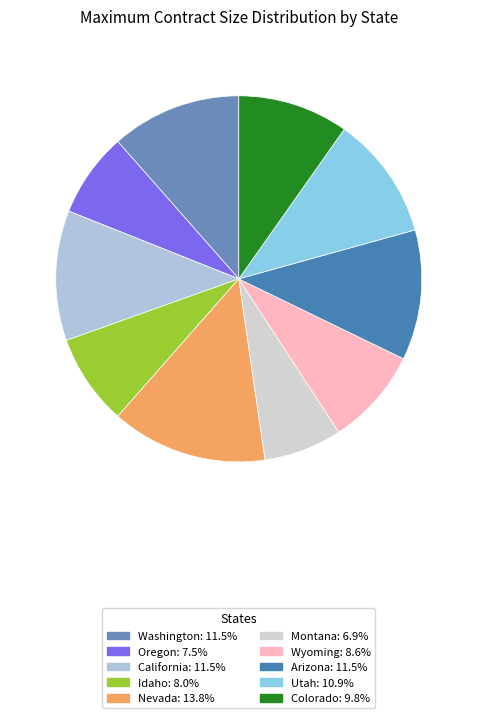

How many slices are in this pie chart?

10